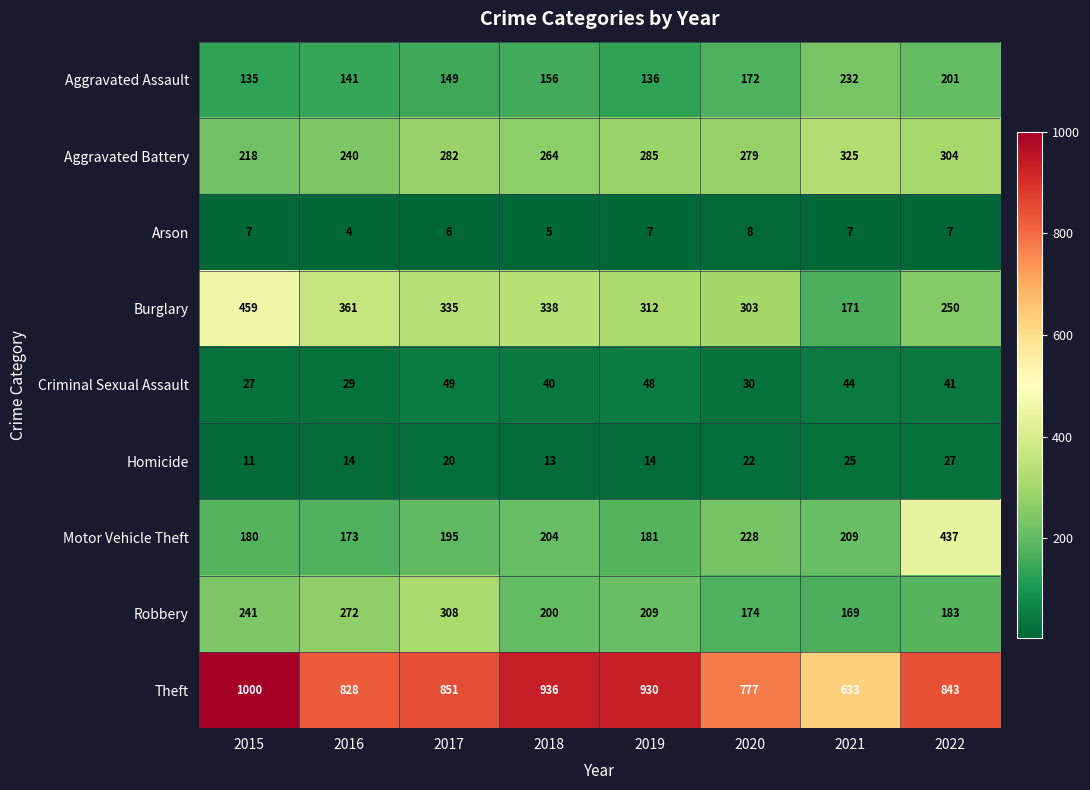

What is the average value of the Theft series?

850